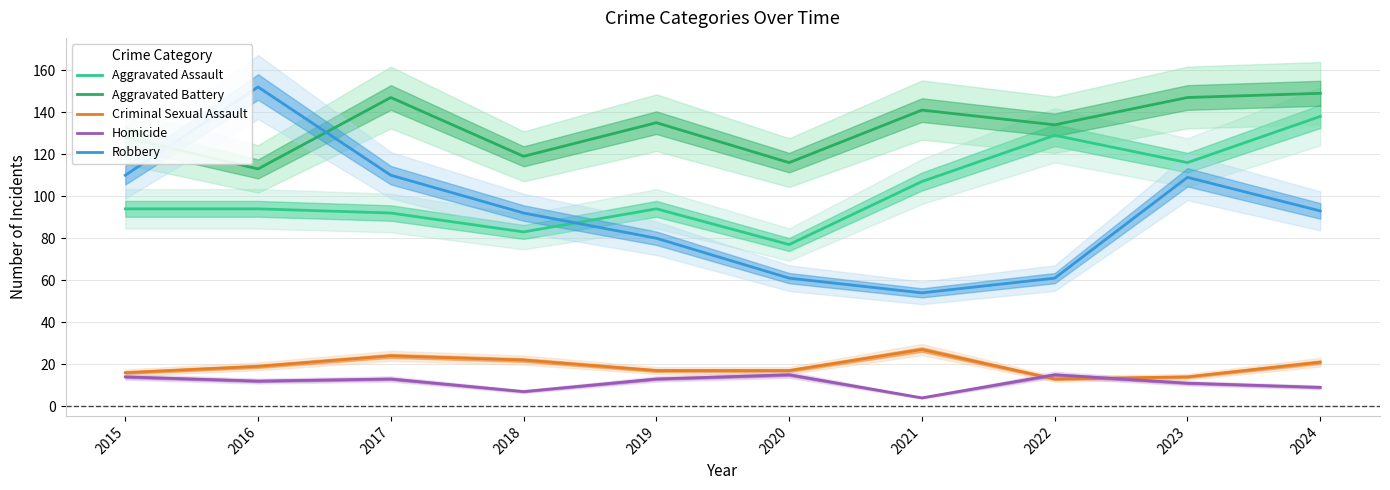

Reading left to right, list all the values displayed in this chart.

Aggravated Assault: 94	94	92	83	94	77	107	129	116	138
Aggravated Battery: 128	113	147	119	135	116	141	134	147	149
Criminal Sexual Assault: 16	19	24	22	17	17	27	13	14	21
Homicide: 14	12	13	7	13	15	4	15	11	9
Robbery: 110	152	110	92	80	61	54	61	109	93